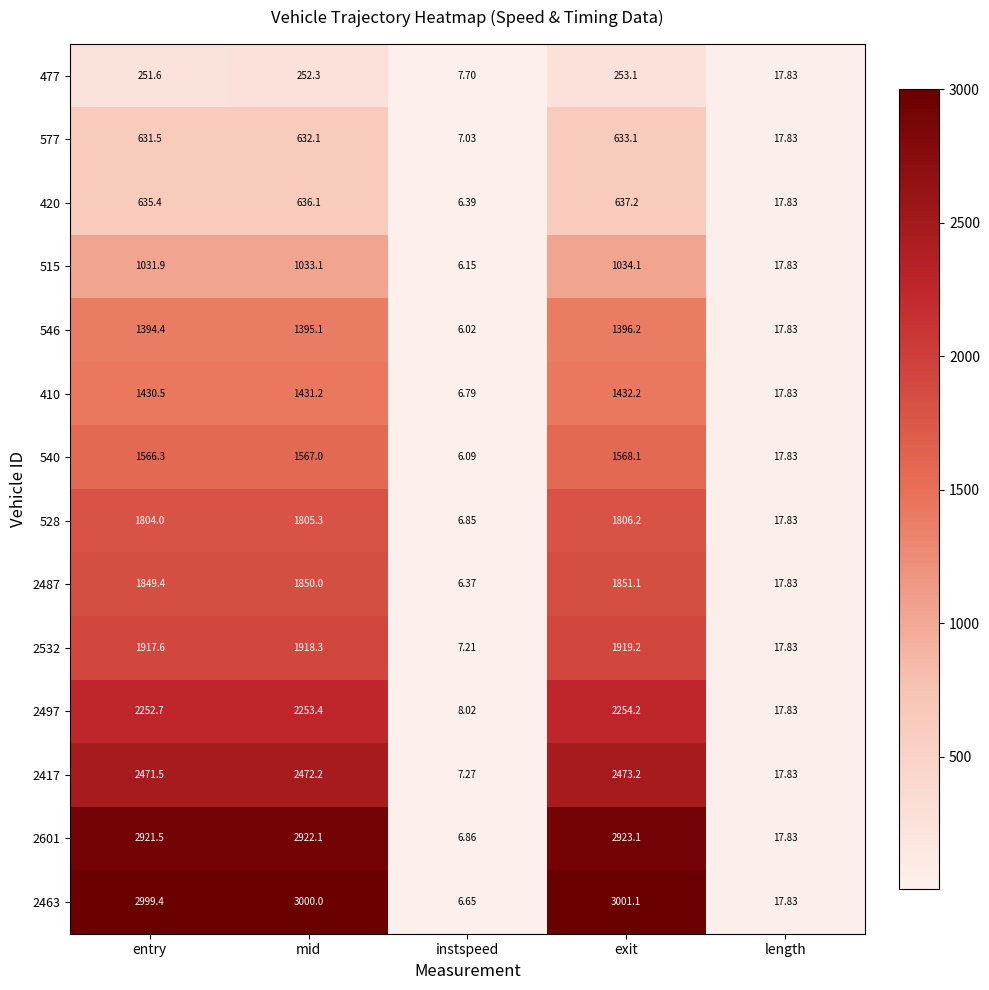

How many data points in 410 are less than 1430?

2